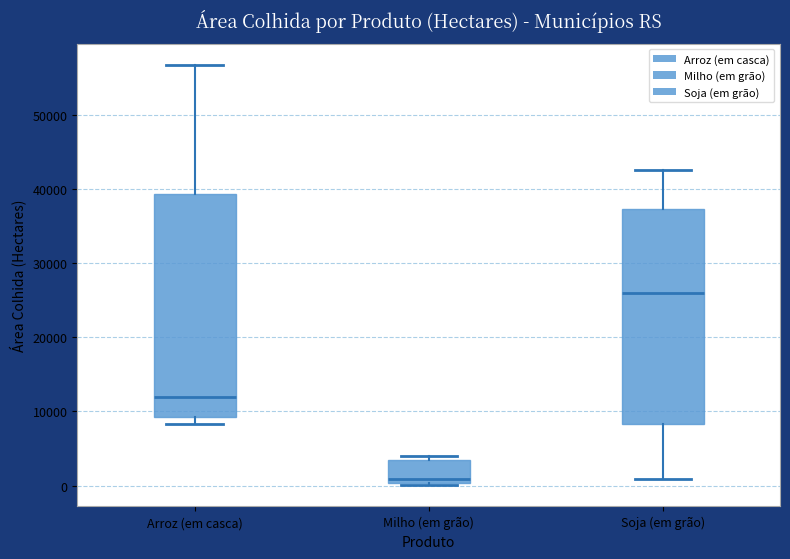

Which box has the lowest median line?

Milho (em grão)